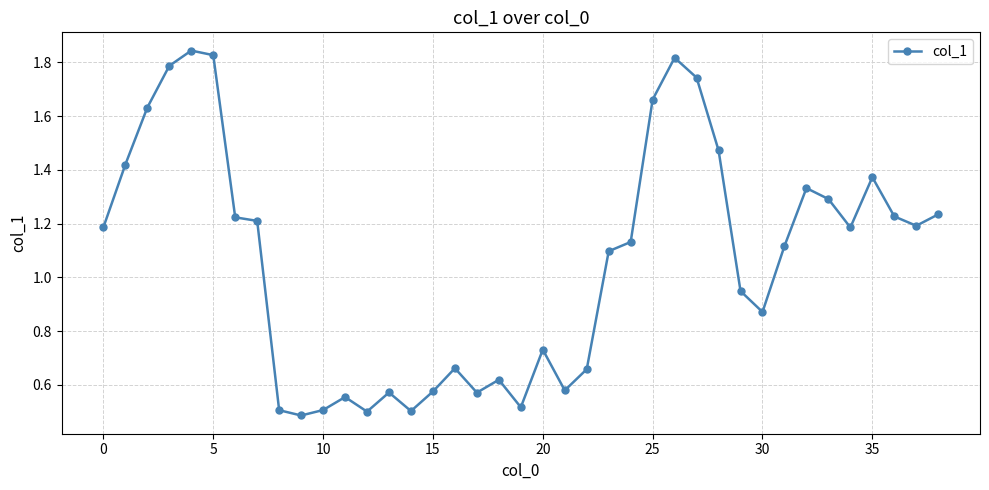

What is the sum of all values?

41.4